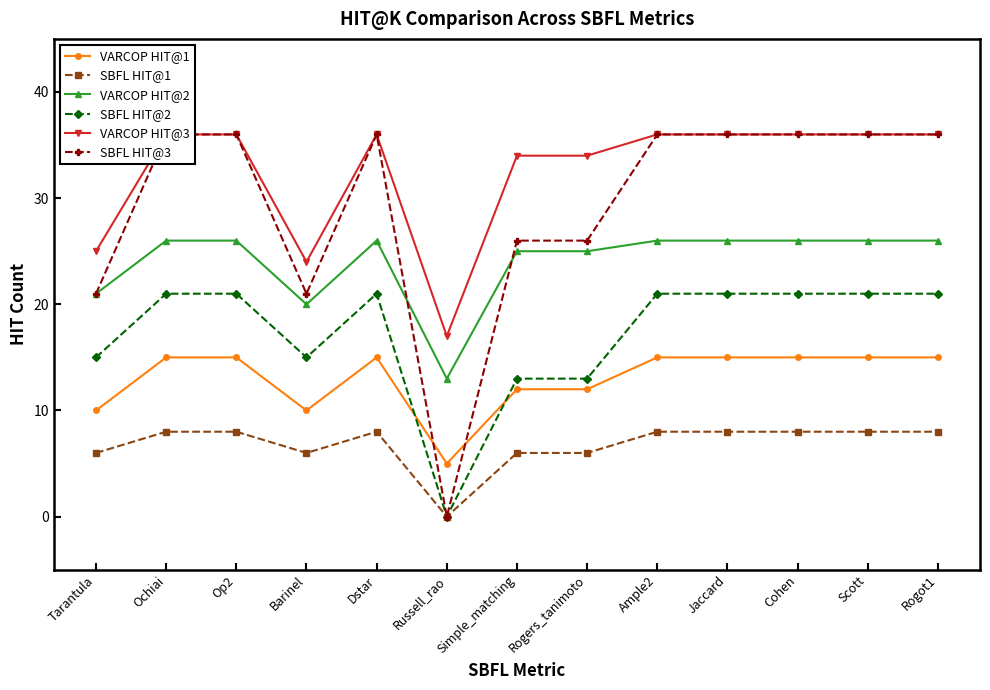

In SBFL HIT@1, how many points are lower than both neighbors (excluding endpoints)?

2